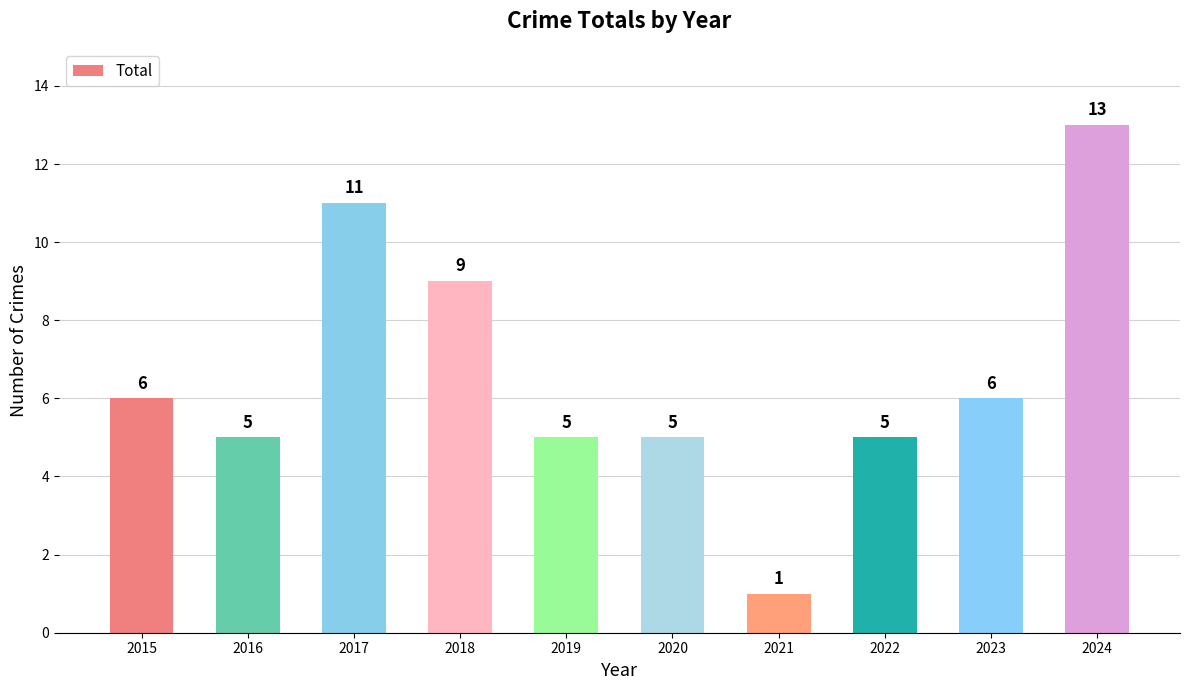

What is the value of the 3rd bar from the left?

11